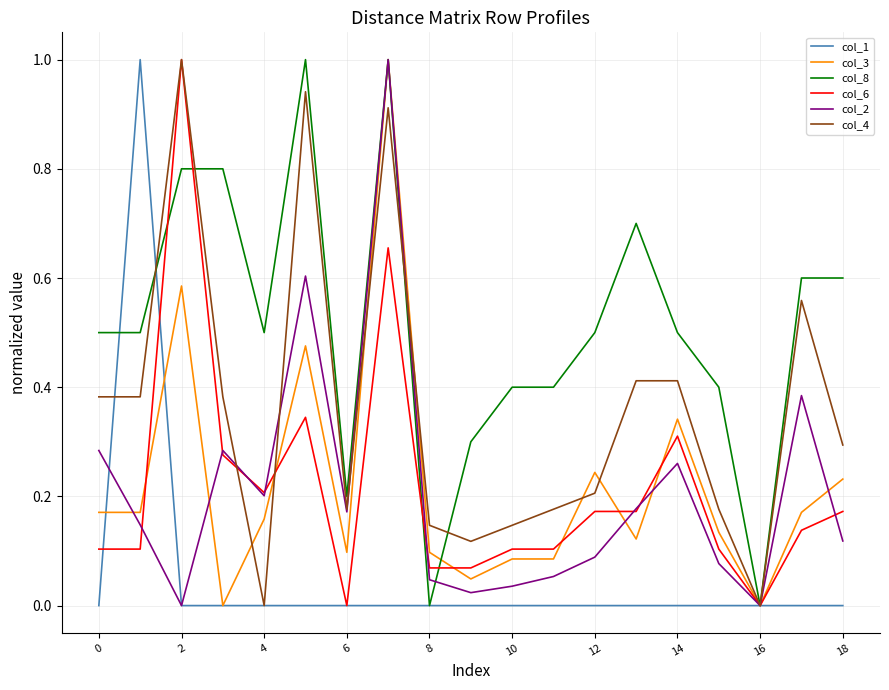

What is the maximum value for col_3?

1.0